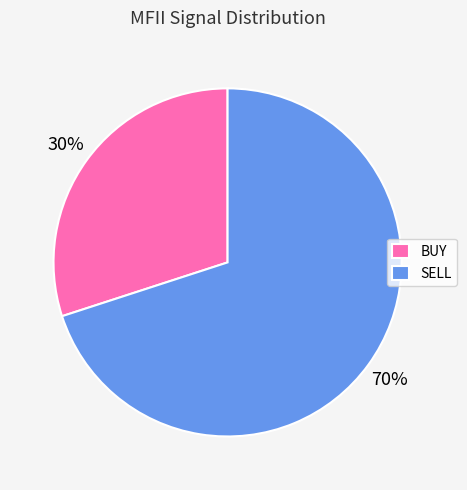

What is the ratio of the value at BUY to the value at SELL?

0.4